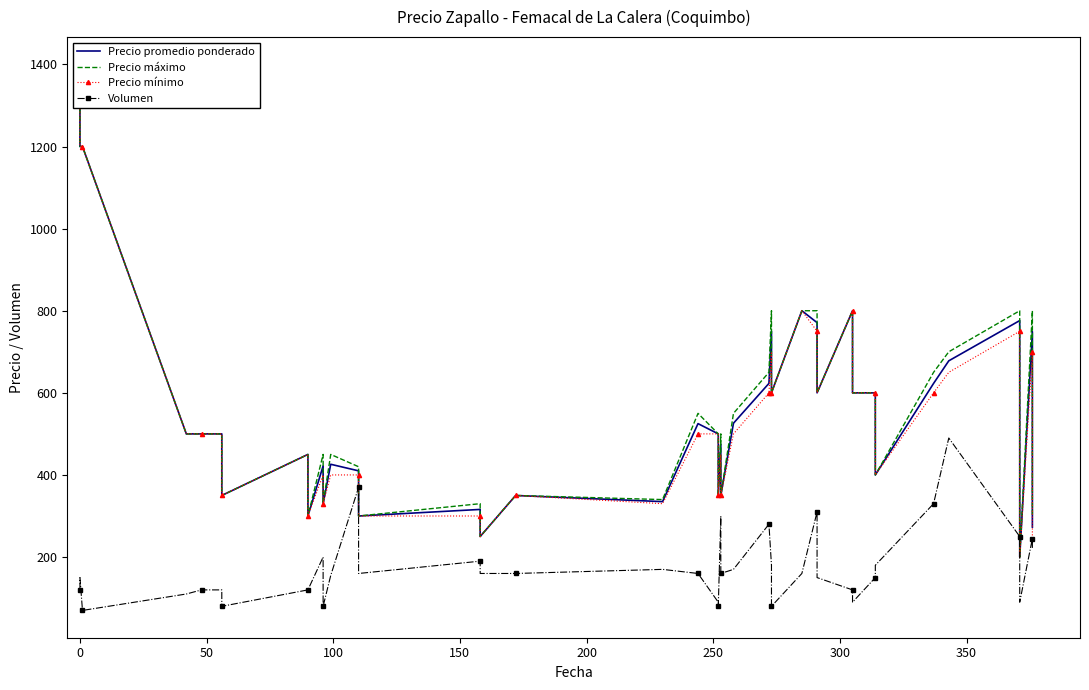

The value of Precio mínimo at 37 is 309. True or false?

False